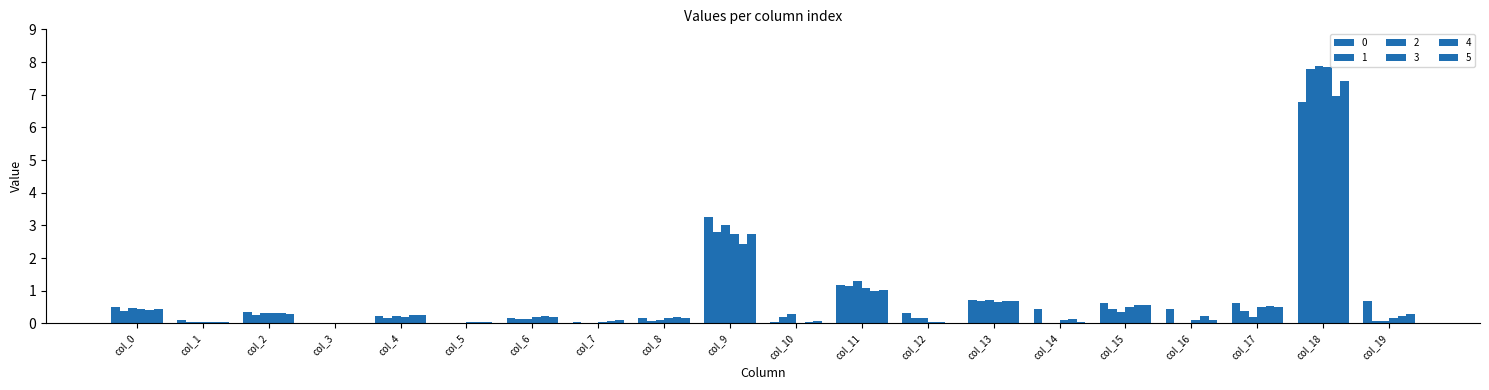

At which label is 3 closest to 3?

col_9